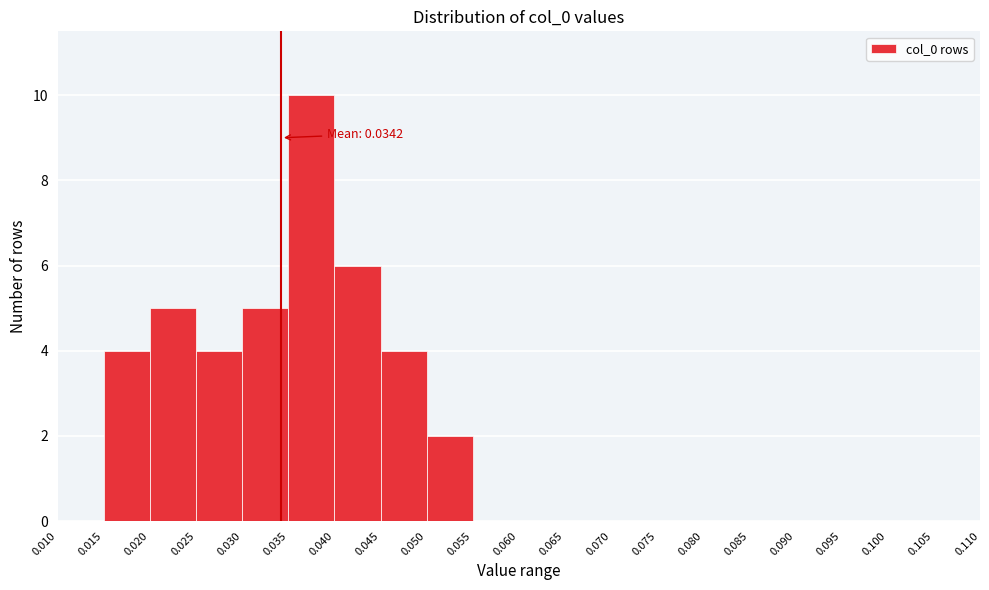

Which range on the x-axis has the tallest bar?

0.035 to 0.040